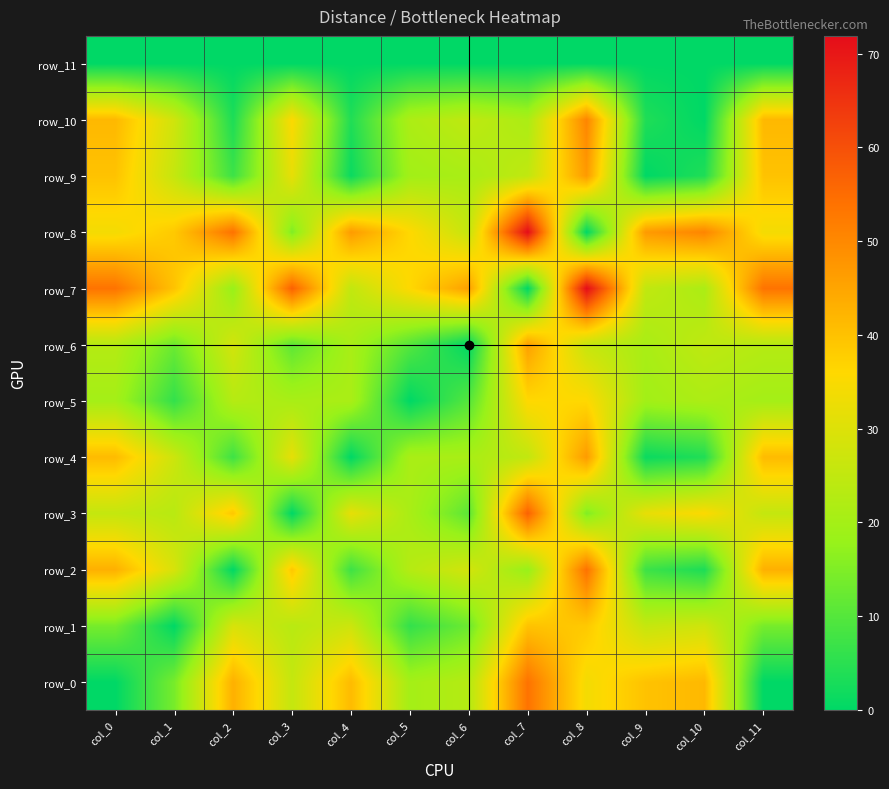

Reading left to right, list all the values displayed in this chart.

row_0: 0.0	14.0	43.1	25.6	41.1	20.1	22.9	53.8	34.0	39.8	41.6	0.0
row_1: 14.0	0.0	29.0	23.6	27.1	6.0	12.7	39.7	38.6	25.7	27.5	14.0
row_2: 43.1	29.0	0.0	38.9	7.3	23.0	28.1	17.9	54.0	7.1	3.4	43.1
row_3: 25.6	23.6	38.9	0.0	31.7	20.9	10.8	56.8	15.1	31.8	35.5	25.6
row_4: 41.1	27.1	7.3	31.7	0.0	21.0	20.8	25.1	46.7	1.3	3.8	41.1
row_5: 20.1	6.0	23.0	20.9	21.0	0.0	10.1	35.9	36.0	19.7	21.5	20.1
row_6: 22.9	12.7	28.1	10.8	20.8	10.1	0.0	46.0	25.9	21.0	24.7	22.9
row_7: 53.8	39.7	17.9	56.8	25.1	35.9	46.0	0.0	71.9	25.0	21.3	53.8
row_8: 34.0	38.6	54.0	15.1	46.7	36.0	25.9	71.9	0.0	46.9	50.6	34.0
row_9: 39.8	25.7	7.1	31.8	1.3	19.7	21.0	25.0	46.9	0.0	3.7	39.8
row_10: 41.6	27.5	3.4	35.5	3.8	21.5	24.7	21.3	50.6	3.7	0.0	41.6
row_11: 0.0	0.0	0.0	0.0	0.0	0.0	0.0	0.0	0.0	0.0	0.0	0.0